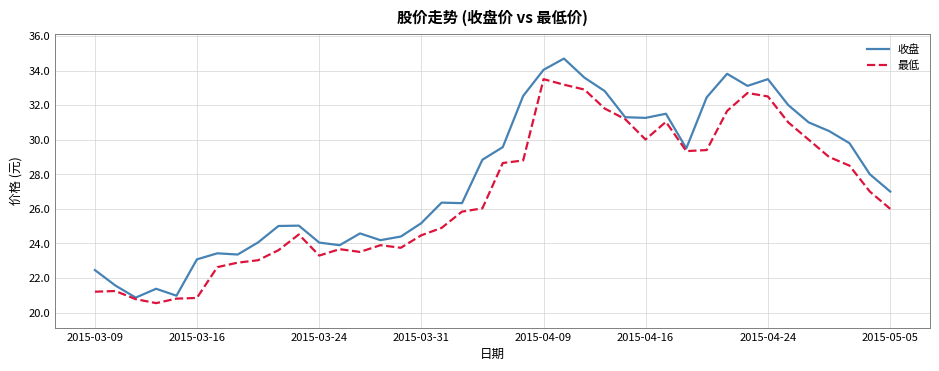

List the series in order of their peak value, highest first.

收盘, 最低